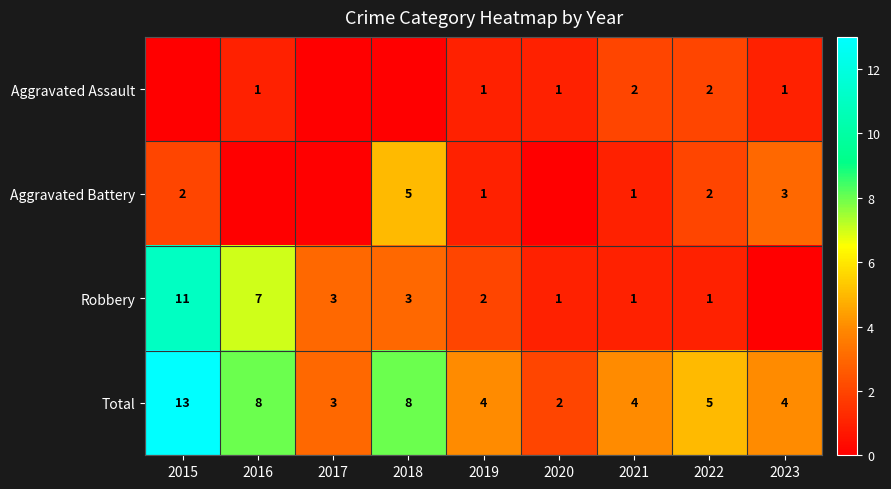

What is the difference between the highest and lowest values at 2022?

4